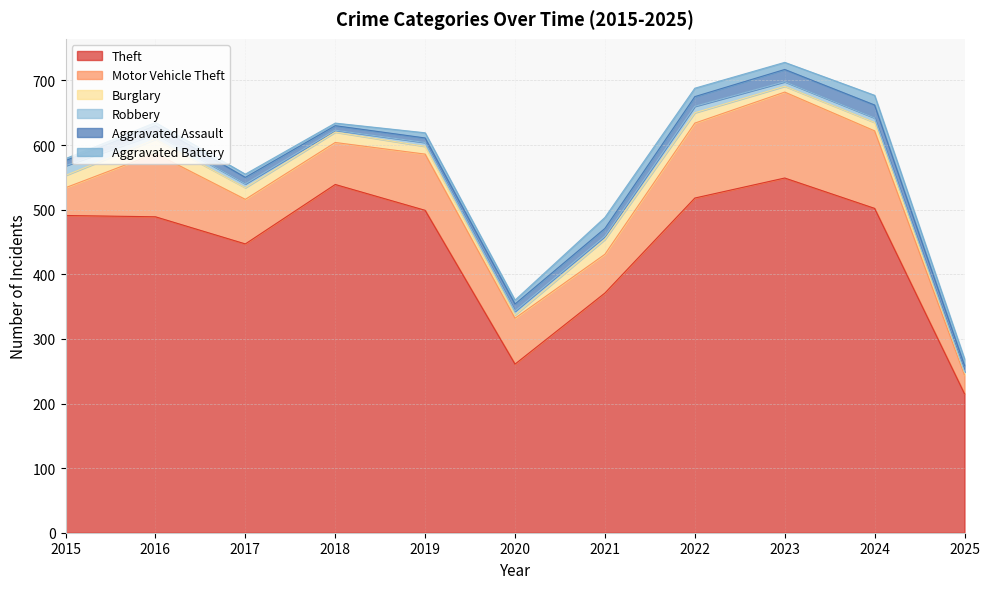

At 2016, list the series in order from largest to smallest.

Theft, Motor Vehicle Theft, Burglary, Aggravated Assault, Robbery, Aggravated Battery